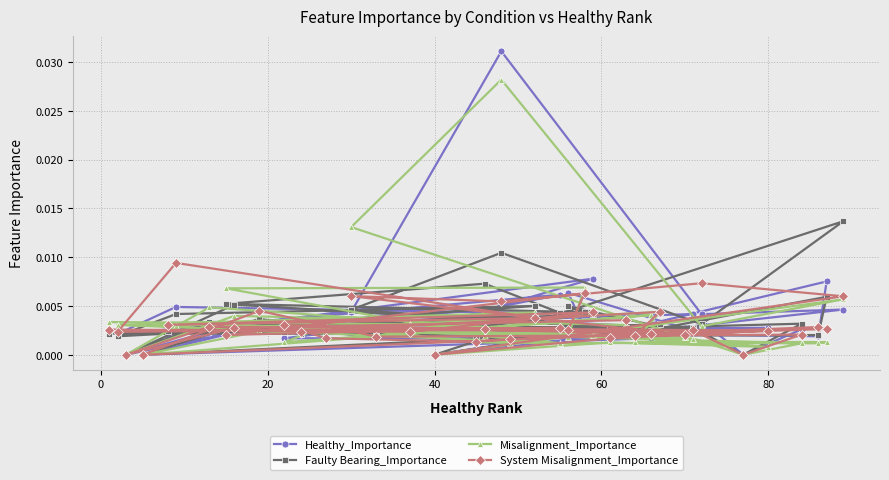

The value of System Misalignment_Importance at 40 is 0.0. True or false?

True